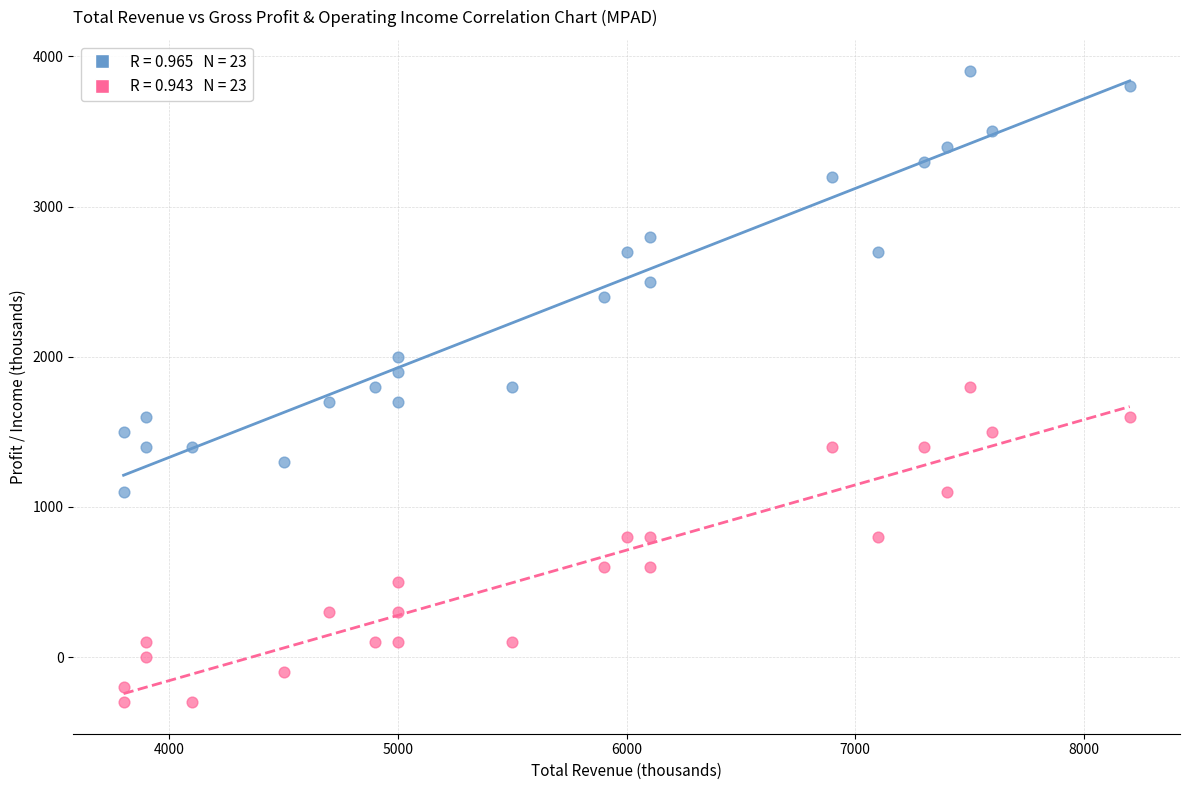

Across all data points, what is the range of X values (max minus min)?

4400